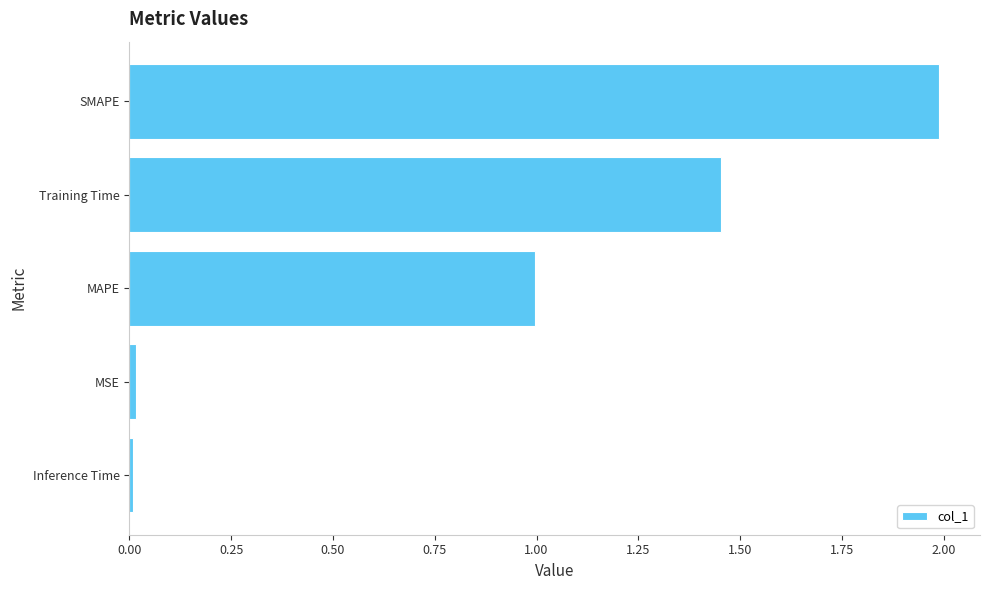

What value does the data have at SMAPE?

2.0